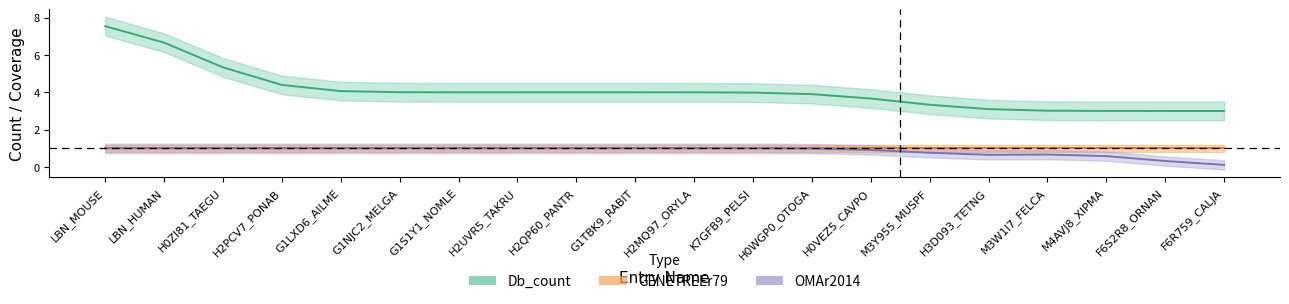

What position from the right is G1TBK9_RABIT?

11